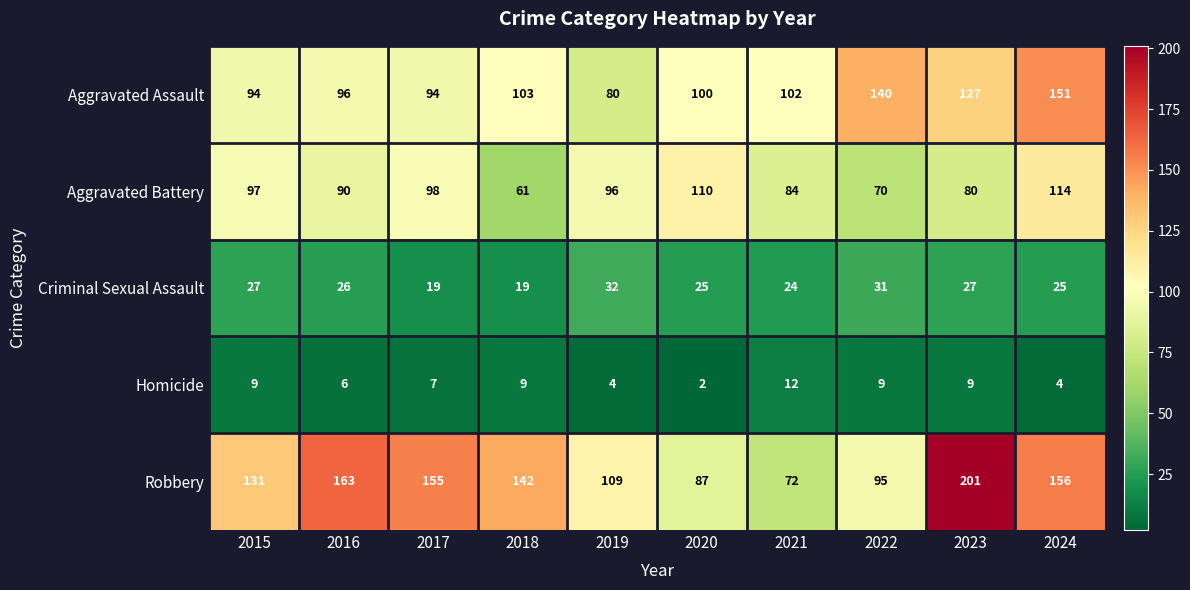

What is the difference between the maximum and minimum values in the Robbery series?

129